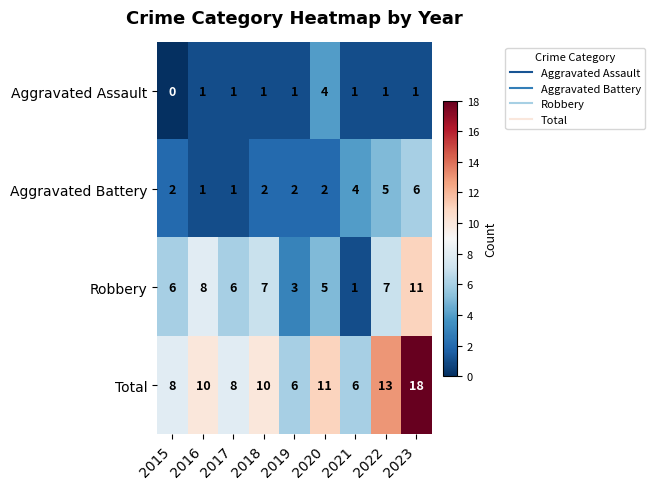

What is the total value across all series at 2015?

16